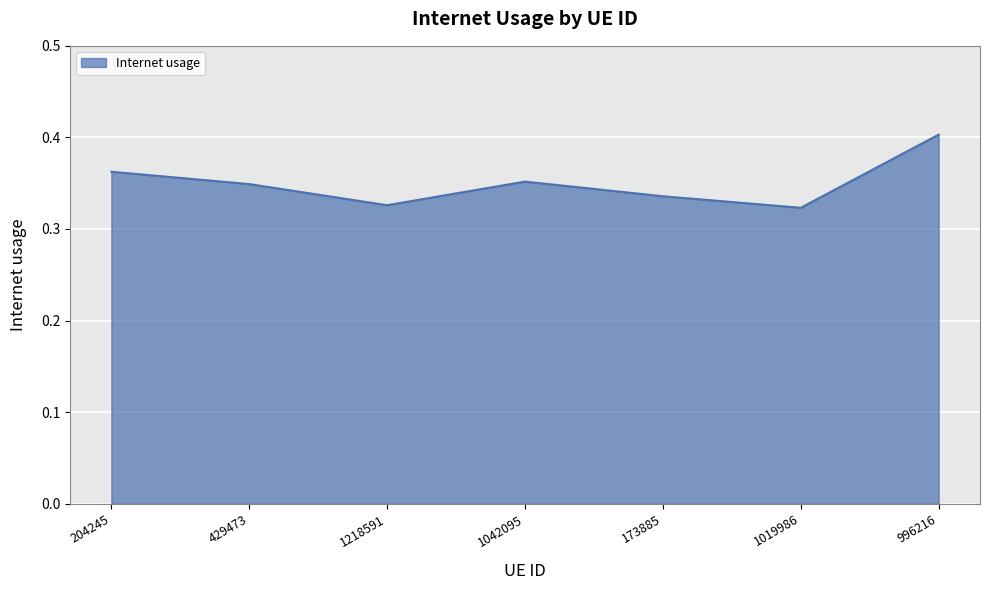

What position from the right is 204245?

7